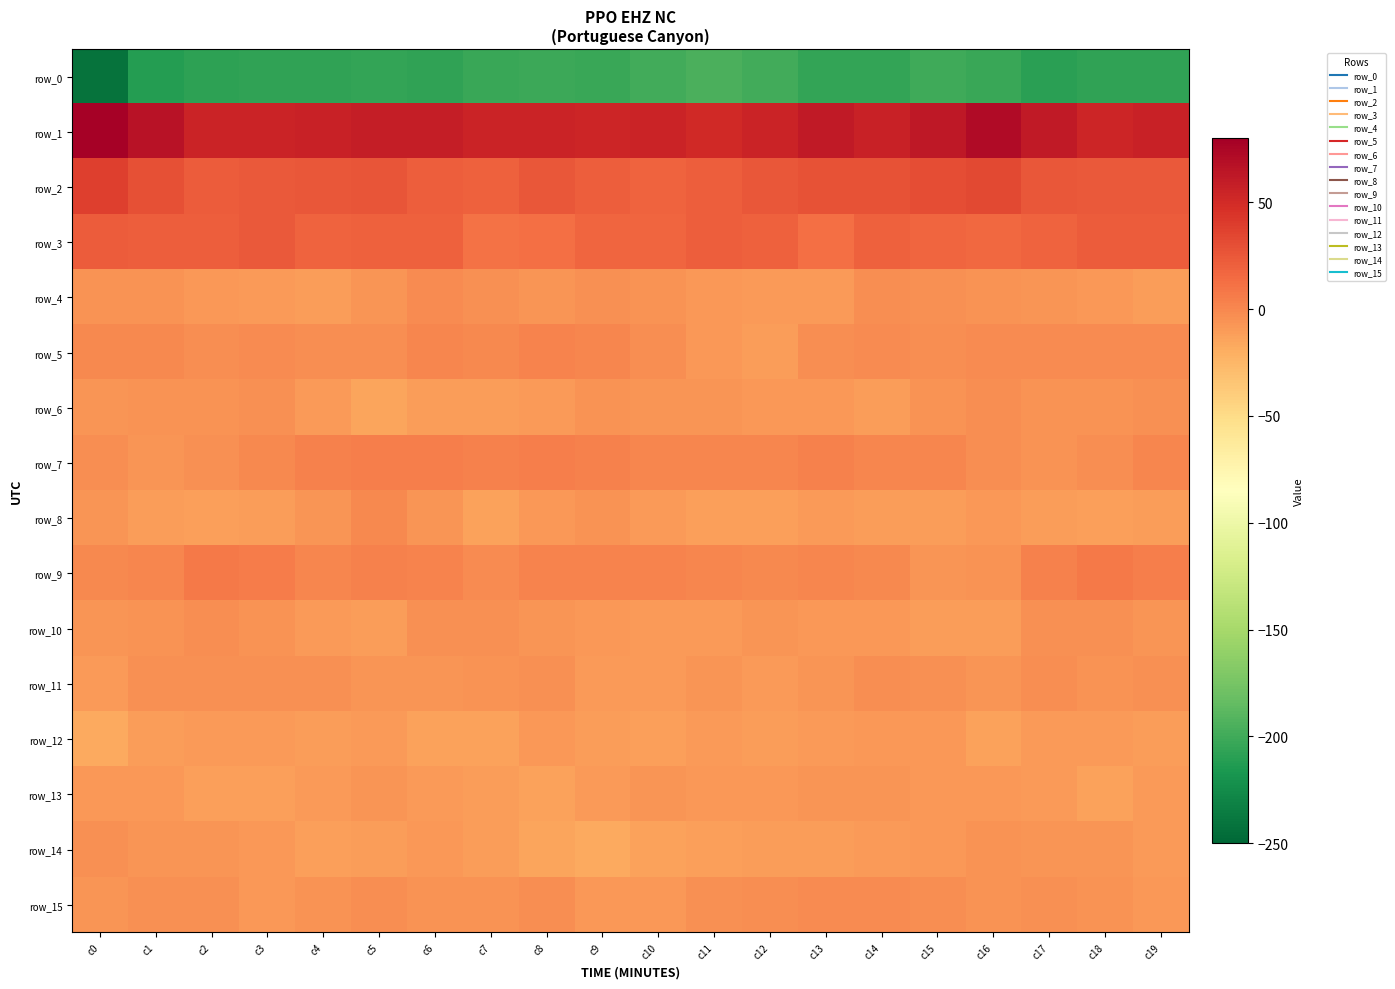

Which series has the widest spread of values?

row_0